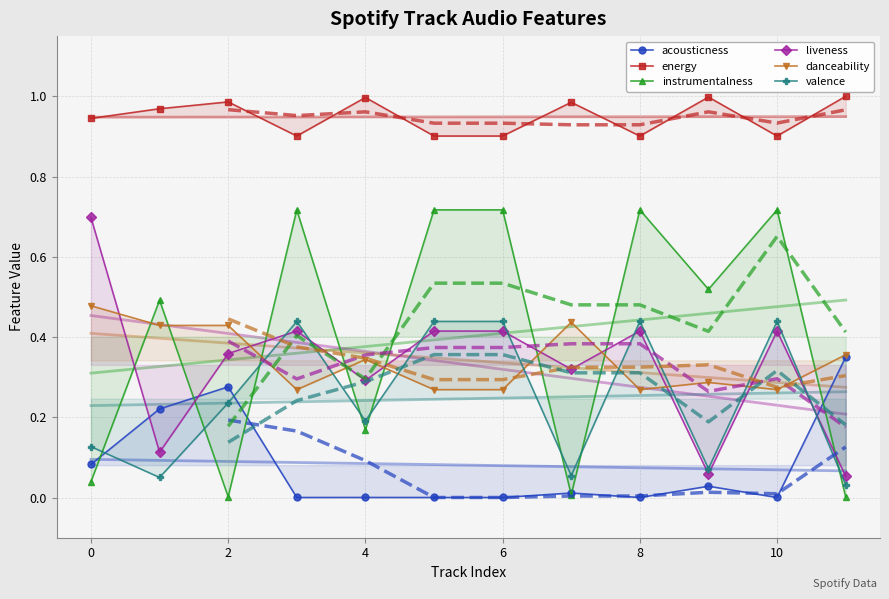

What is the total value across all series at 11?

1.8